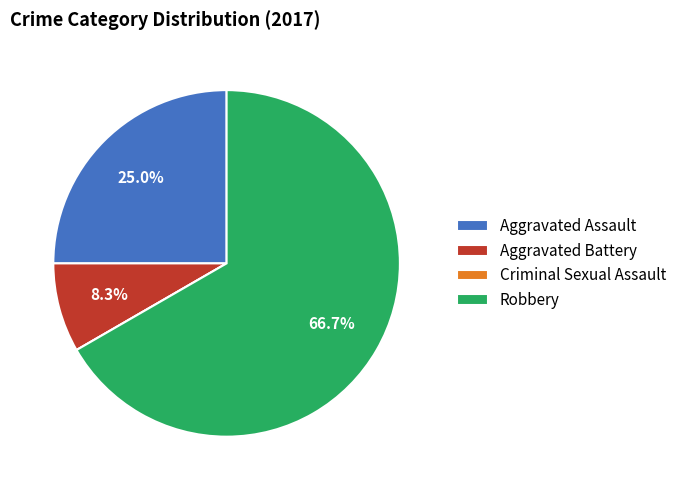

To the nearest percent, what is the average slice percentage?

25%